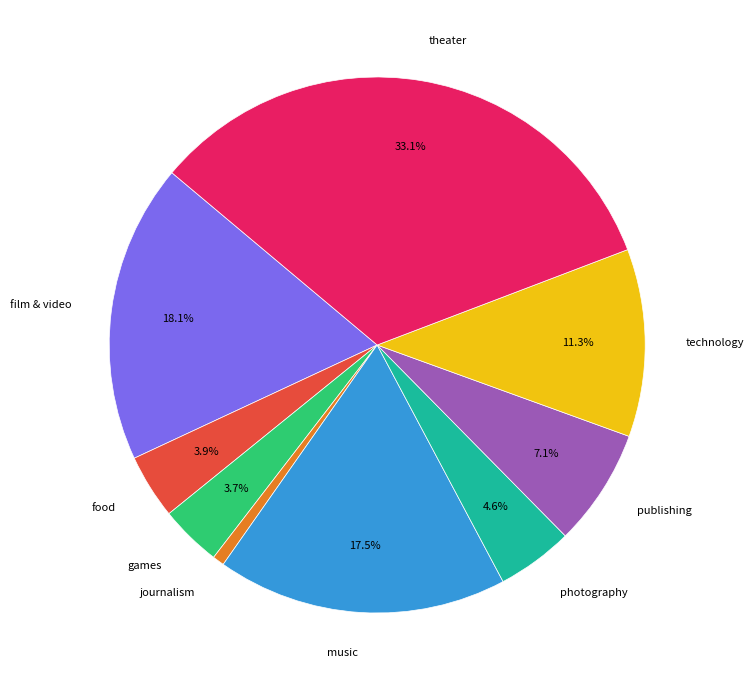

What is the smallest slice in the pie chart?

journalism